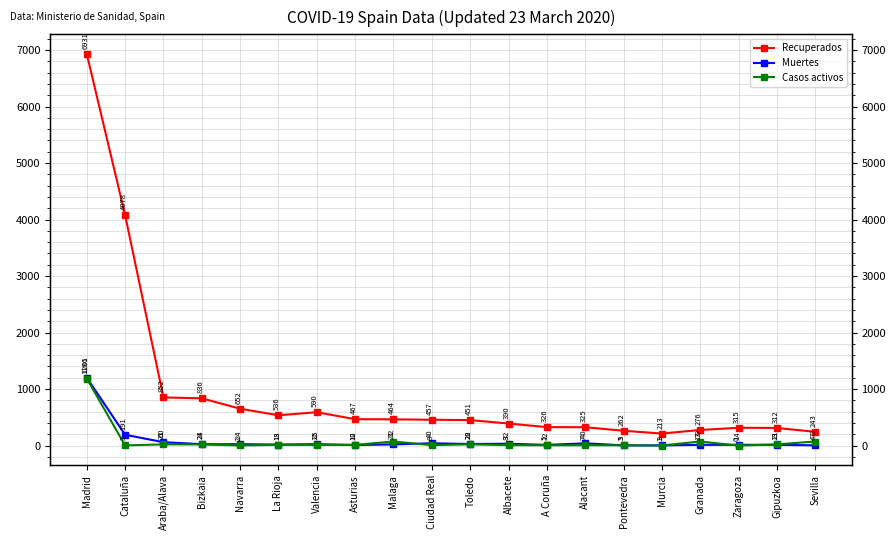

How many data points in Muertes are less than 24?

10